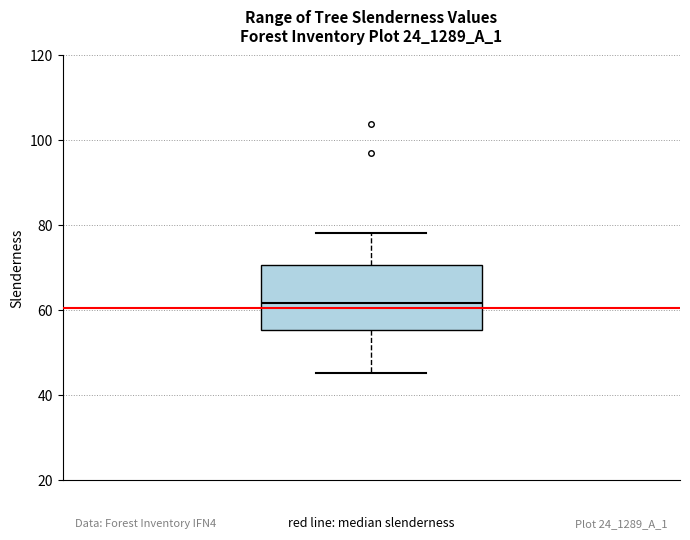

Where is the upper edge of the box on the y-axis? The values are not printed on the chart, so give them approximately, as read against the axis.

70